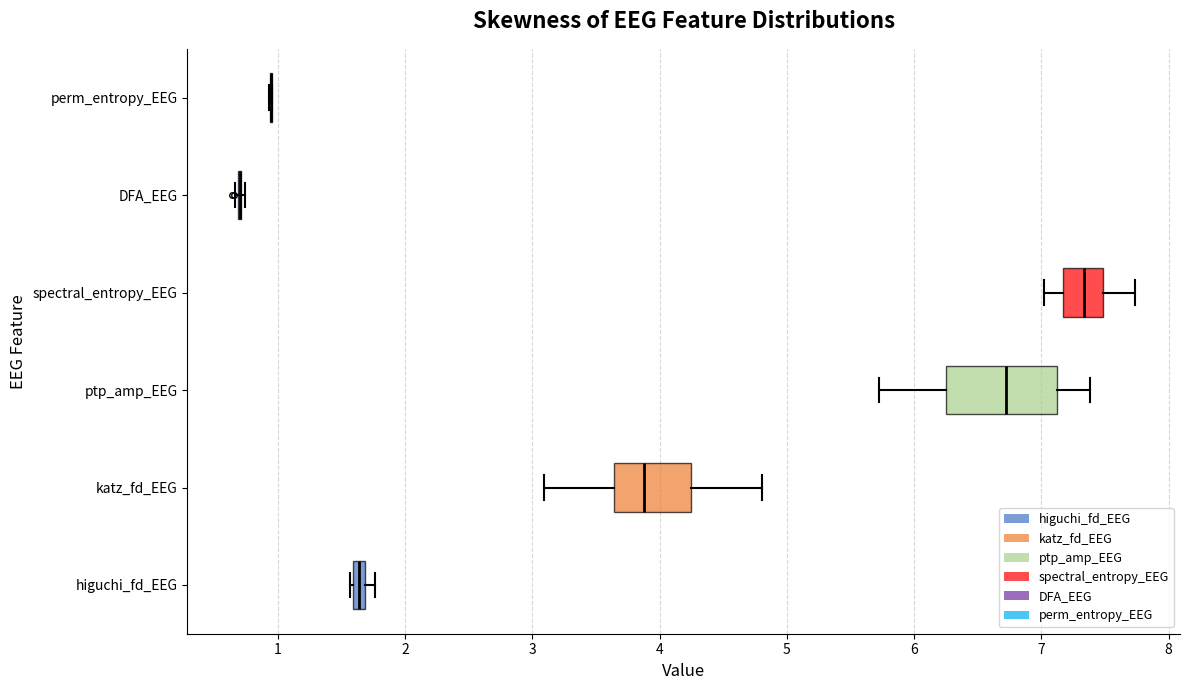

Comparing the boxes themselves (not the whiskers), which one is the widest?

ptp_amp_EEG